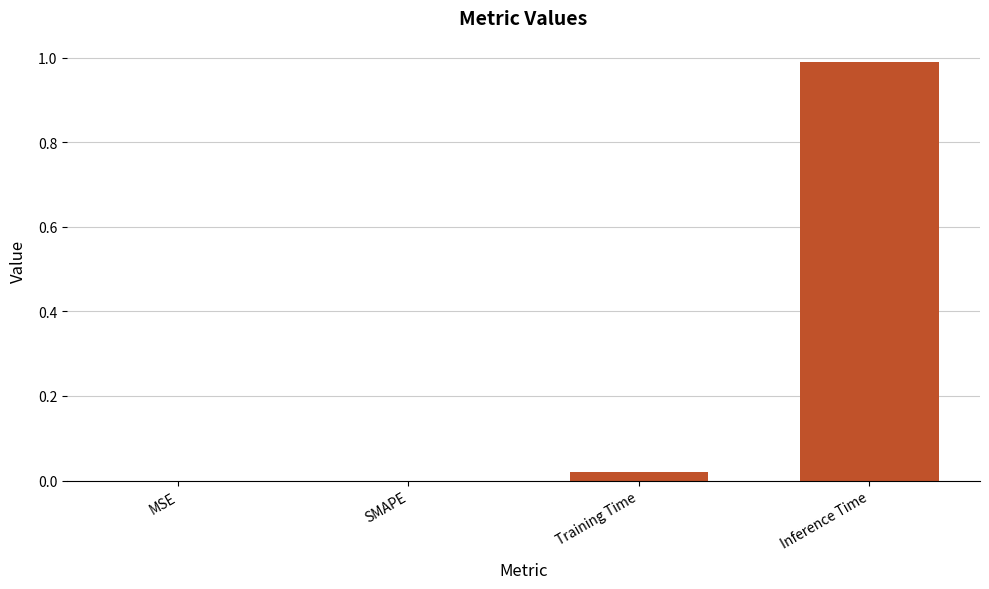

What is the sum of all values?

1.0